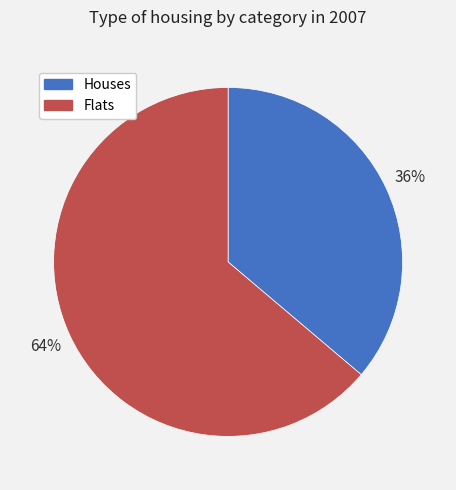

To the nearest percent, what is the average slice percentage?

50%